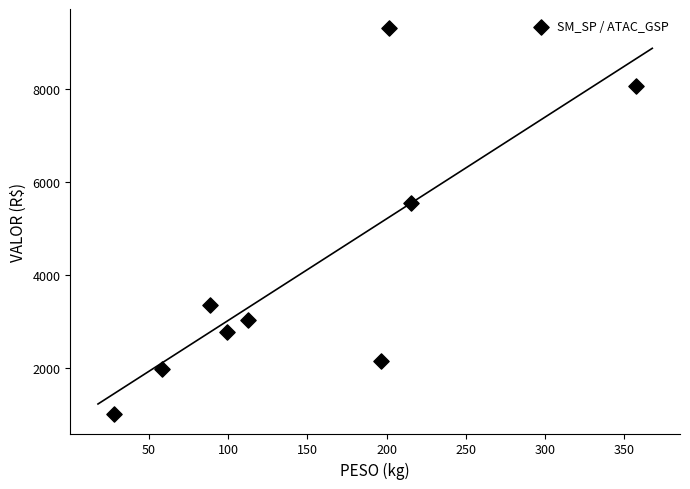

What Y value in the scatter plot is closest to 5159?

5542.9